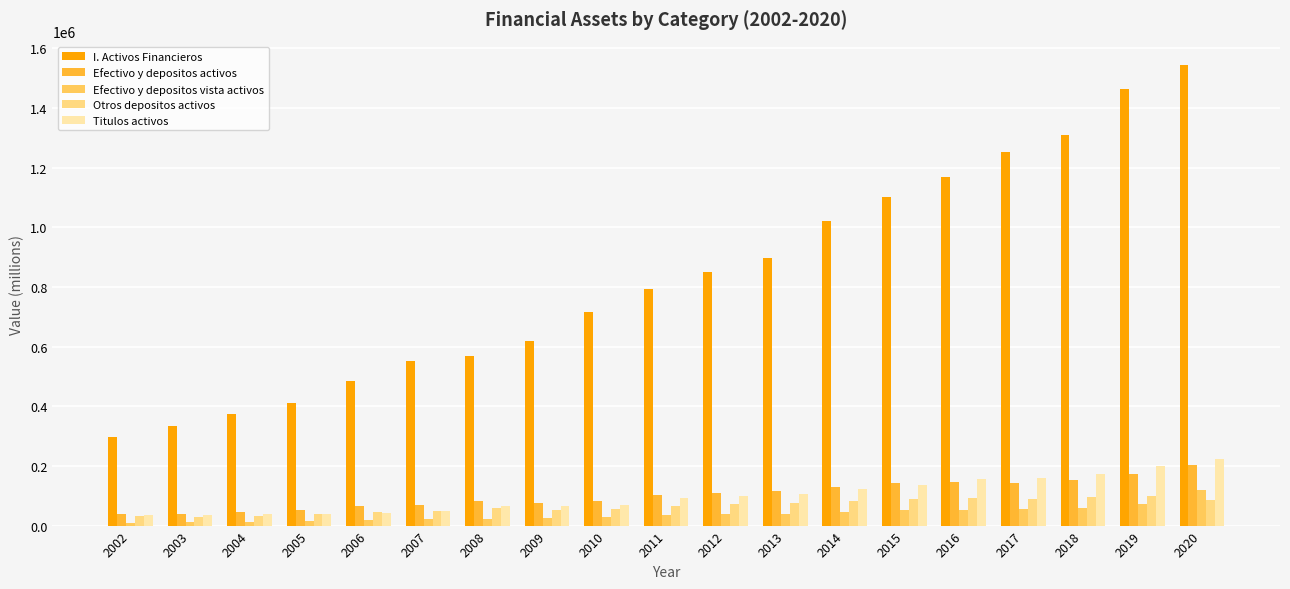

What is the difference between the highest and lowest values at 2016?

1115129